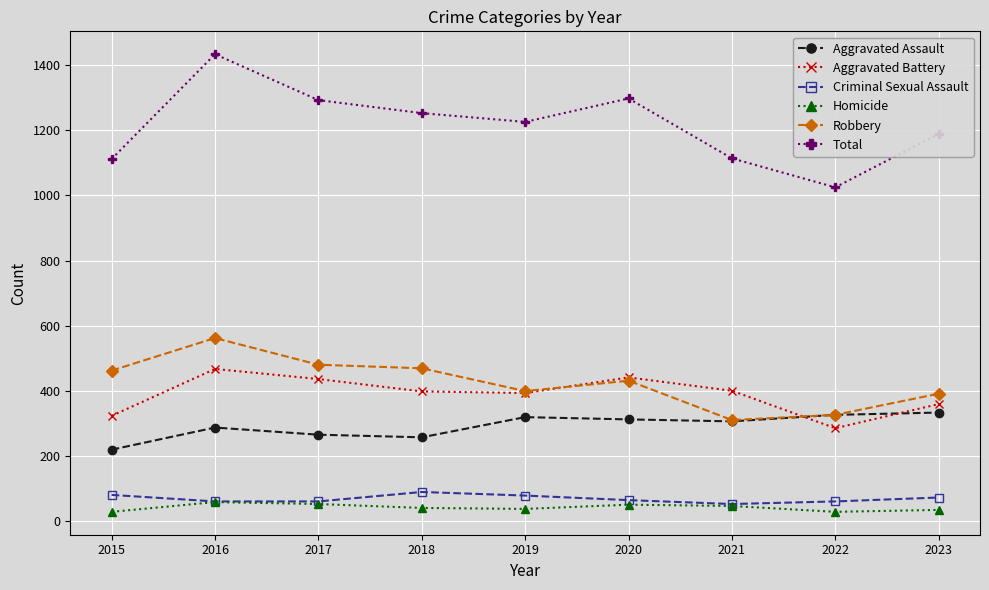

What is the total value across all series at 2021?

2228